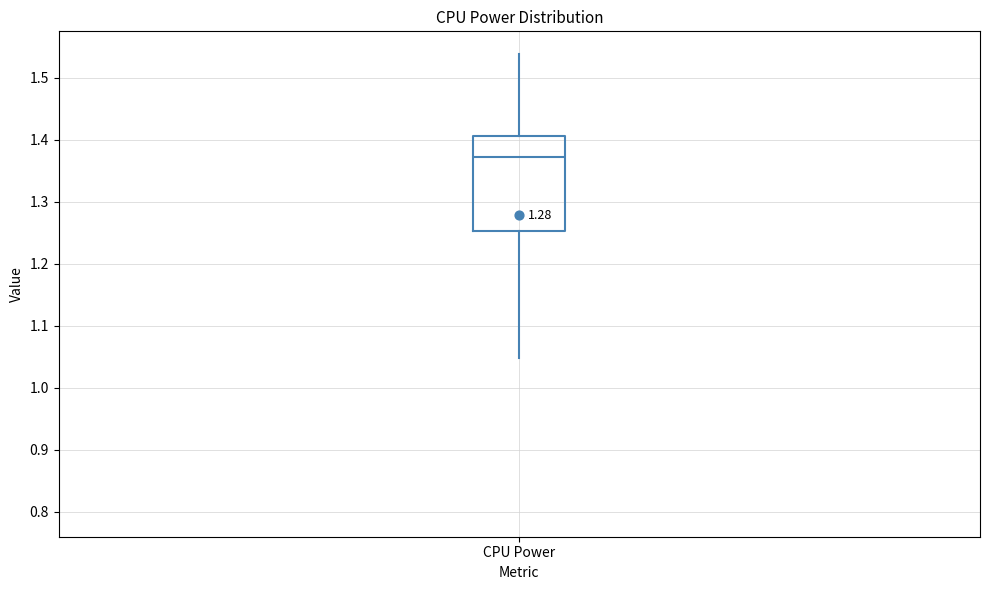

Where does the median line of the box for CPU Power sit on the y-axis? The values are not printed on the chart, so give them approximately, as read against the axis.

1.37